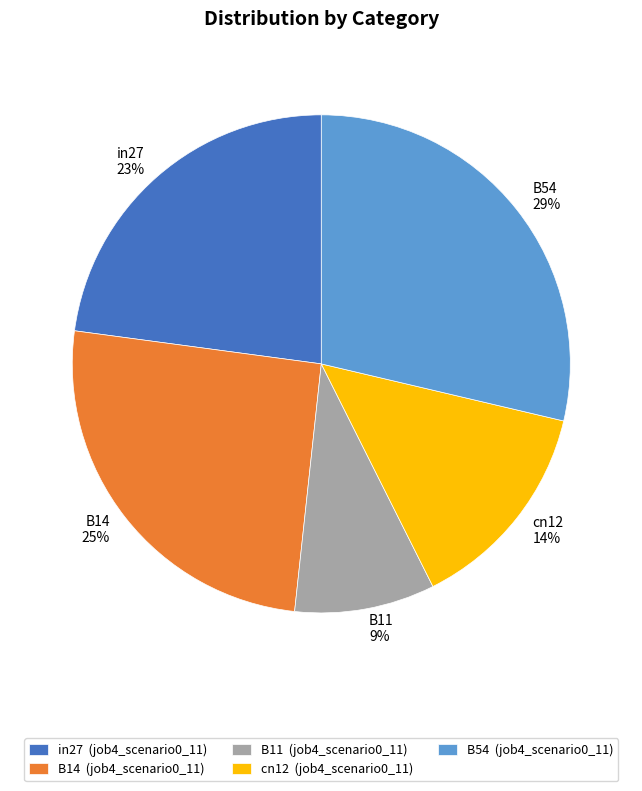

Does B11 account for over 50% of the chart?

No